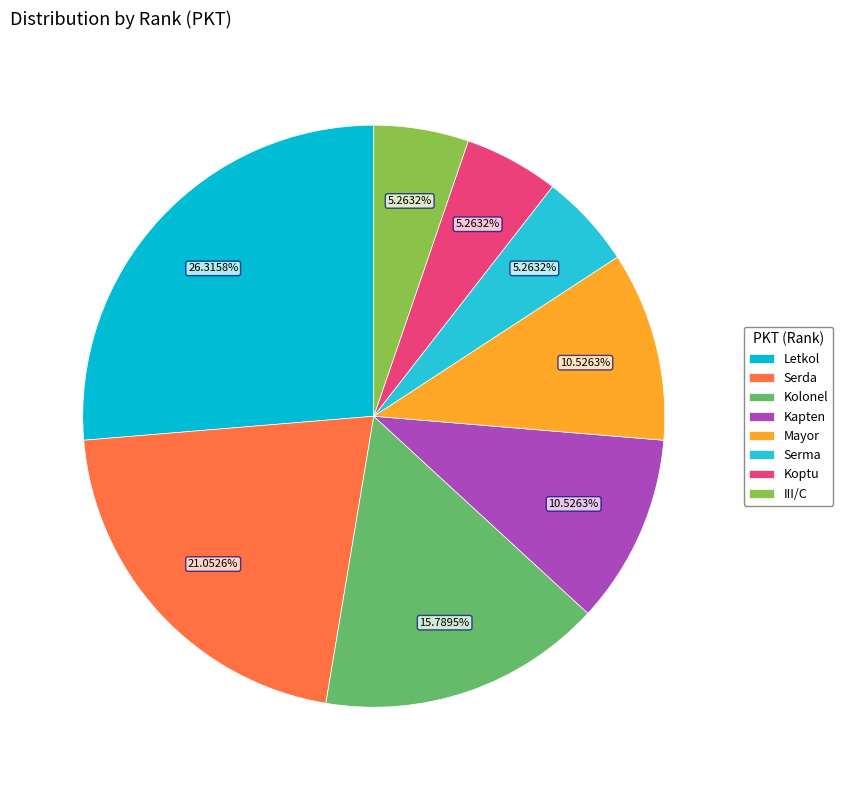

Does any single category account for the majority?

No